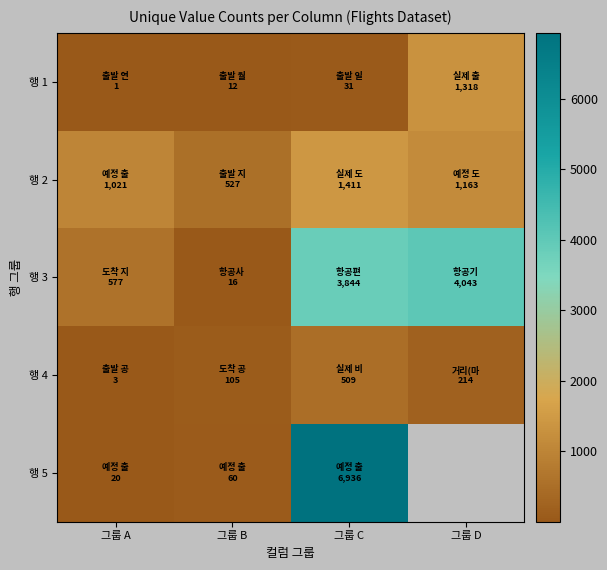

What is the difference between the highest and lowest values at 그룹 B?

515.0